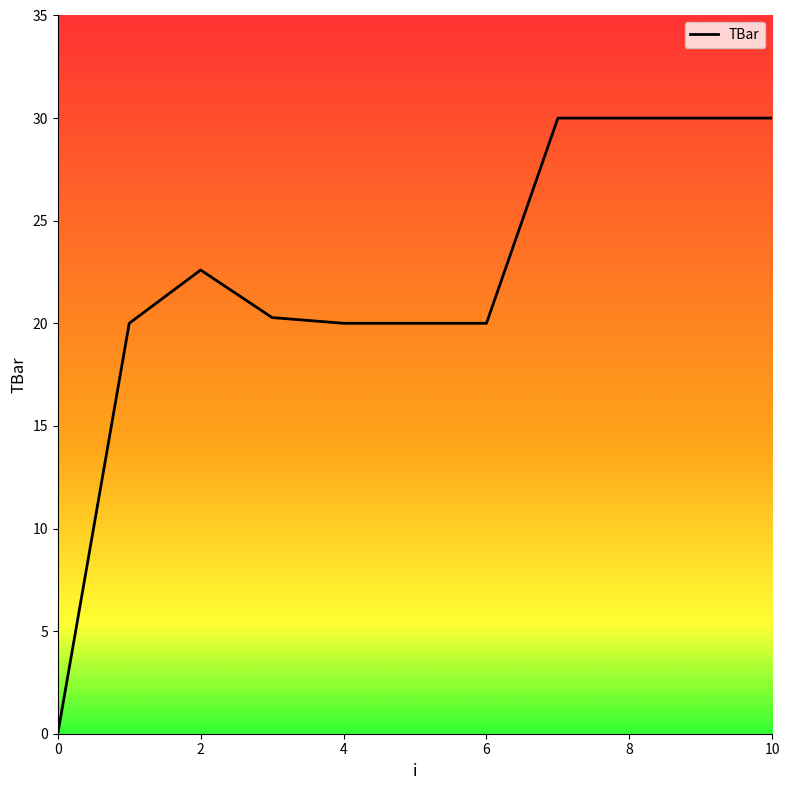

What is the greatest value displayed?

30.0